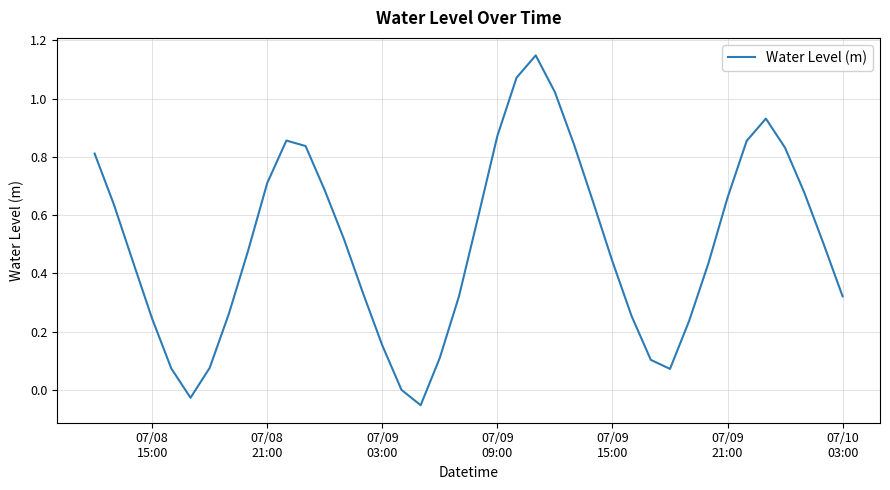

What is the difference between the maximum and minimum values?

1.2